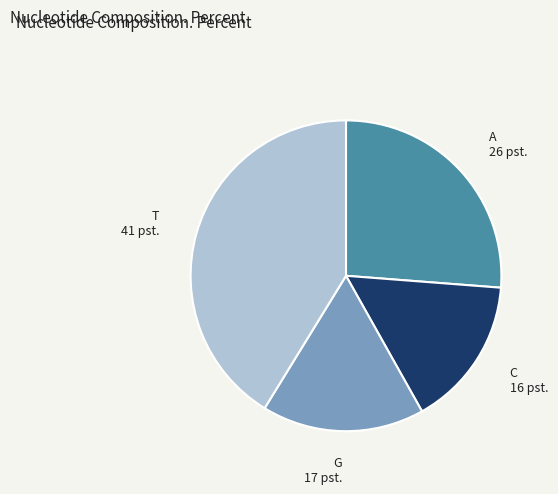

Between C and A, which is larger?

A